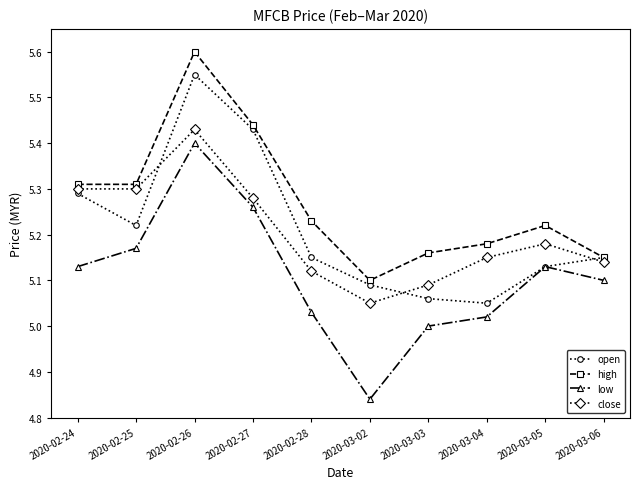

At which category is the sum across all series the highest?

2020-02-26